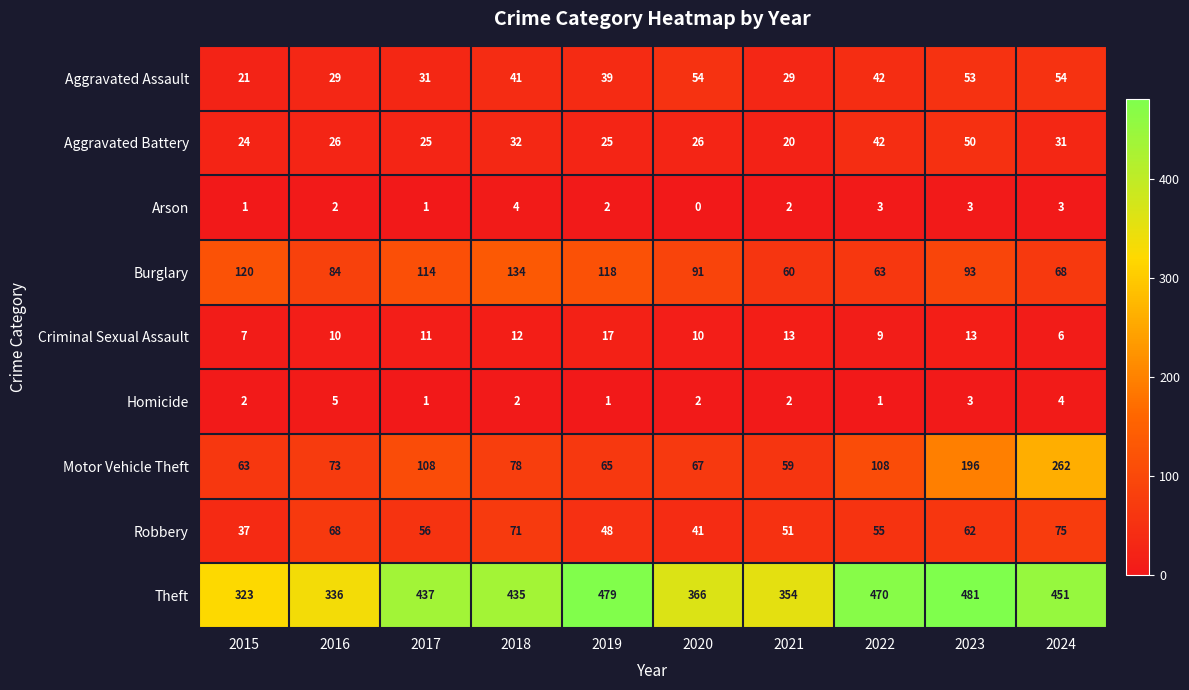

Which series has the largest total across all categories?

Theft